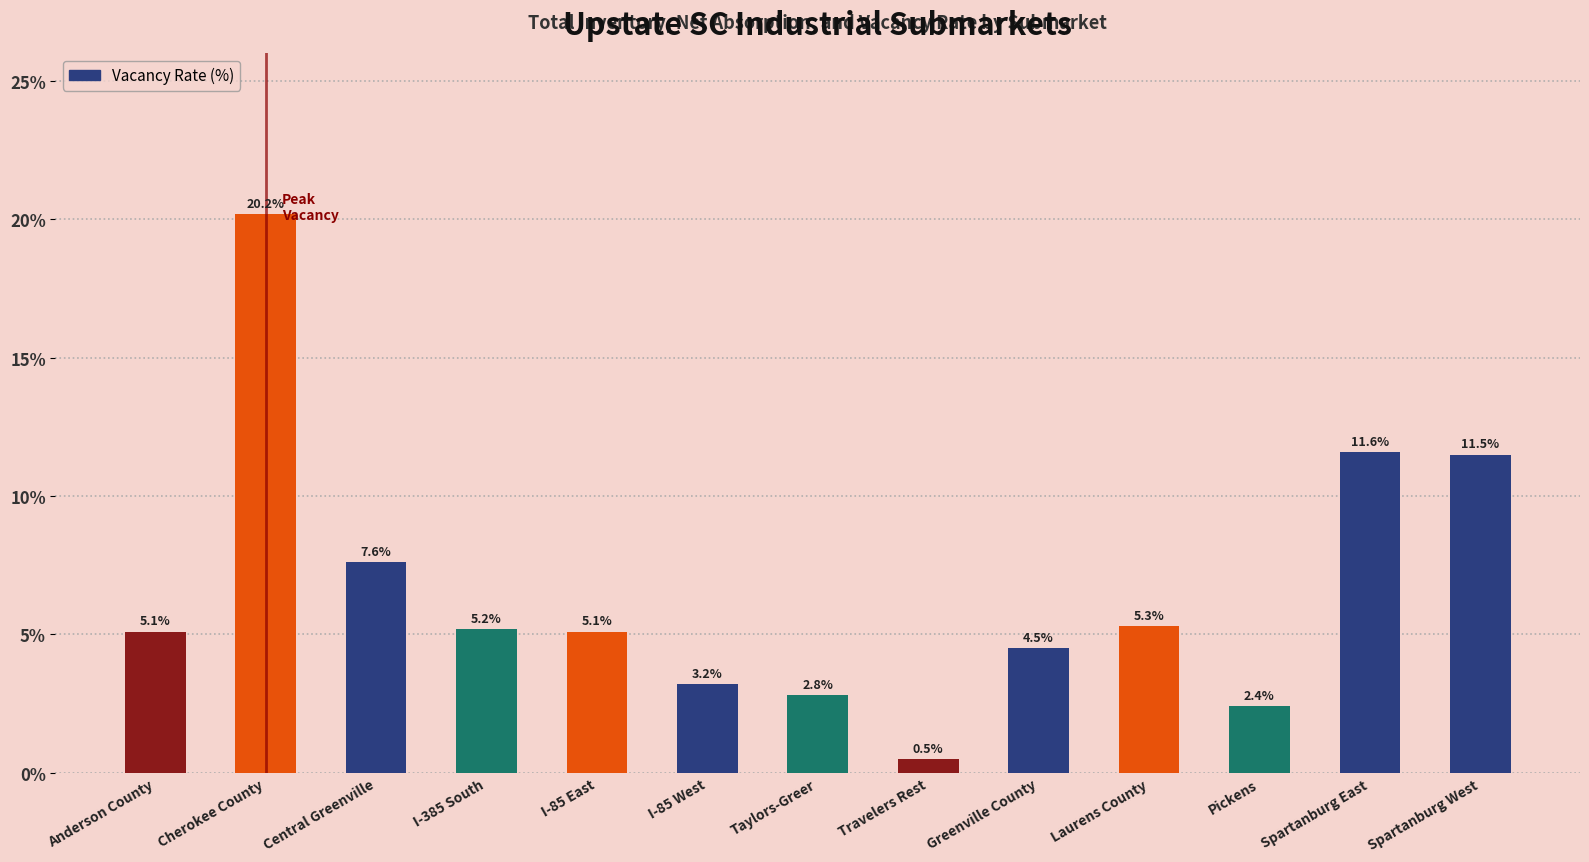

What is the difference between the maximum and minimum values?

19.7